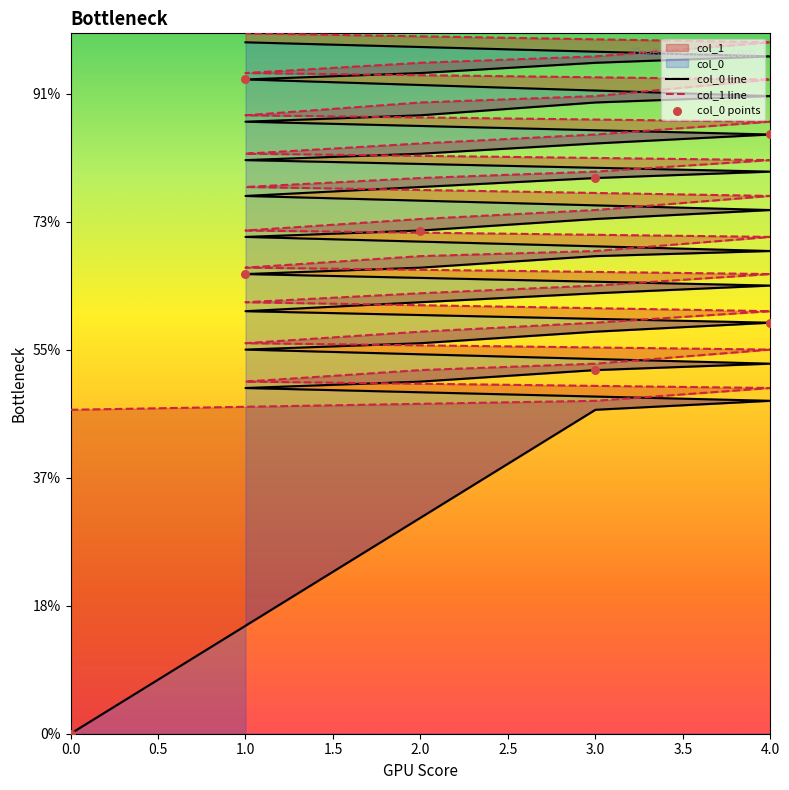

Is the value of col_1 at 4 greater than the value of col_0 at 3?

Yes